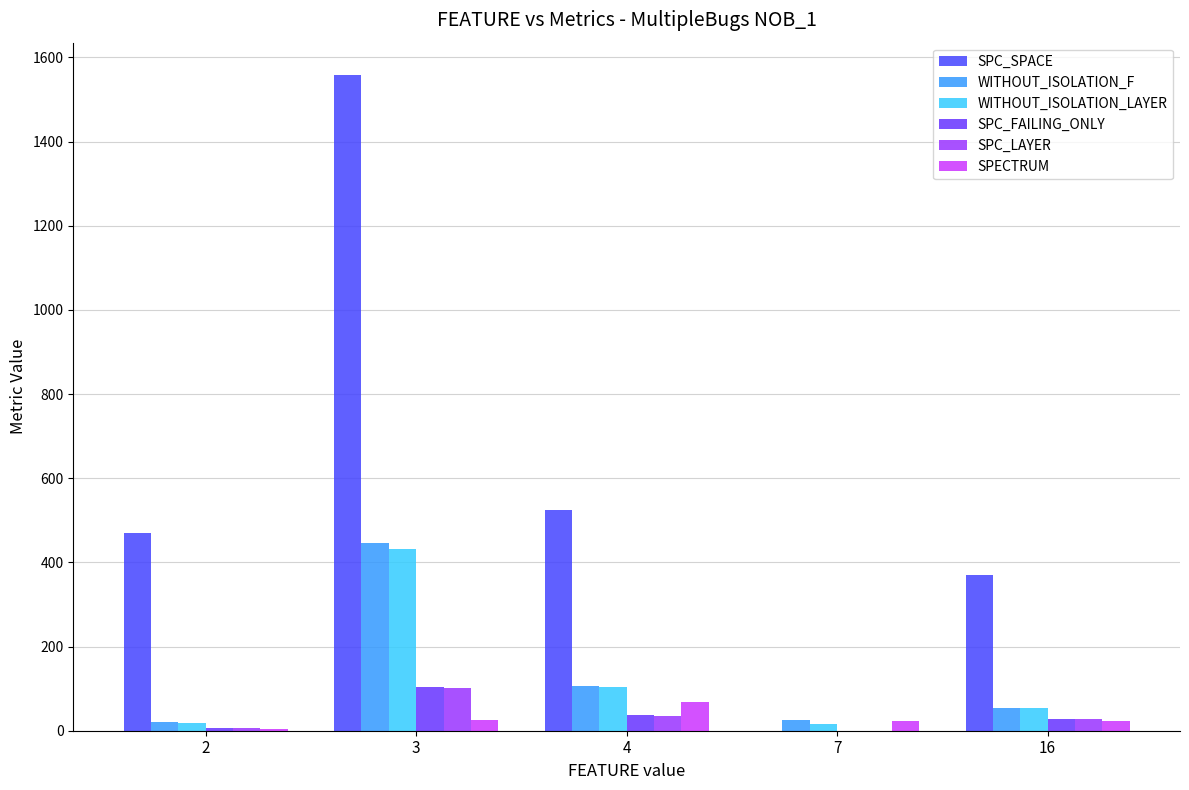

Which series changed the most between 4 and 7?

SPC_SPACE